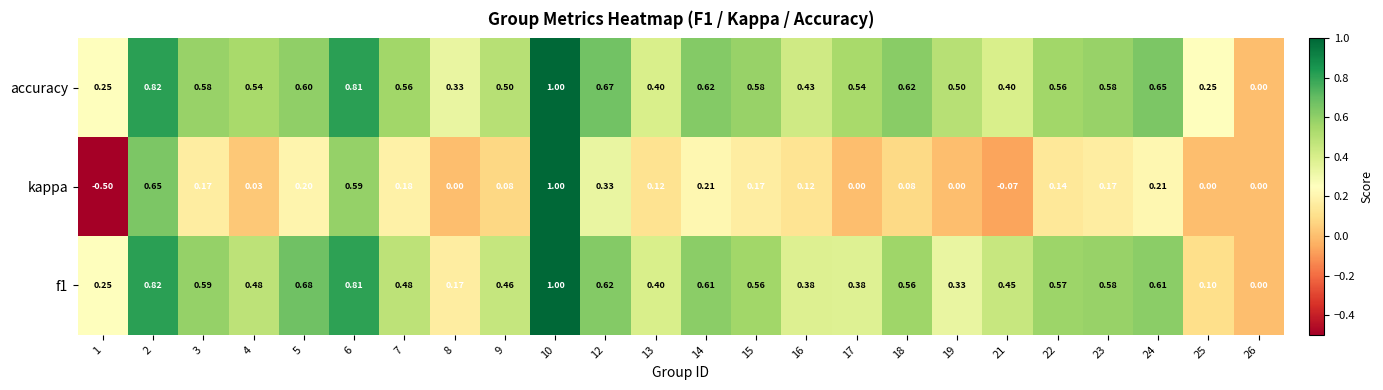

Which series has the largest total across all categories?

accuracy